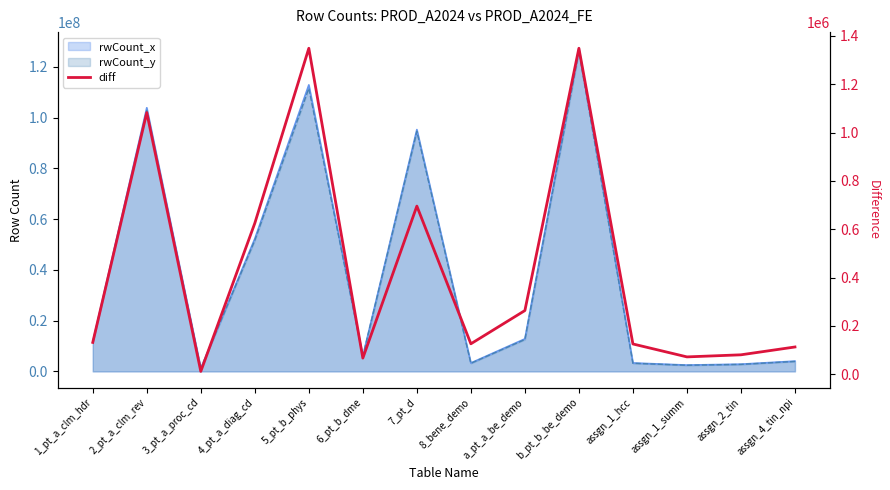

Between b_pt_b_be_demo and 4_pt_a_diag_cd, which is larger?

b_pt_b_be_demo